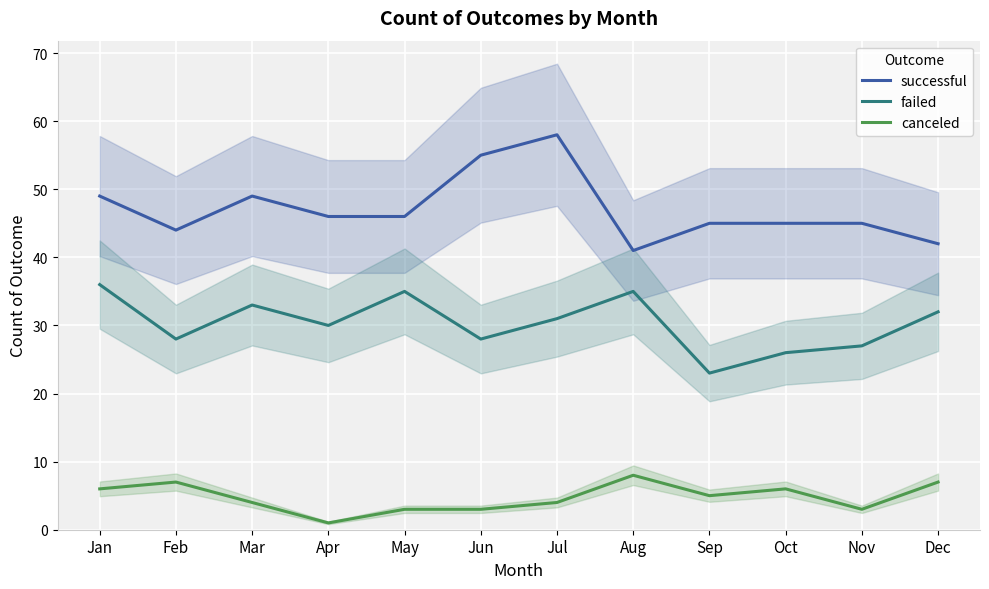

True or false: failed and canceled intersect in this chart.

False